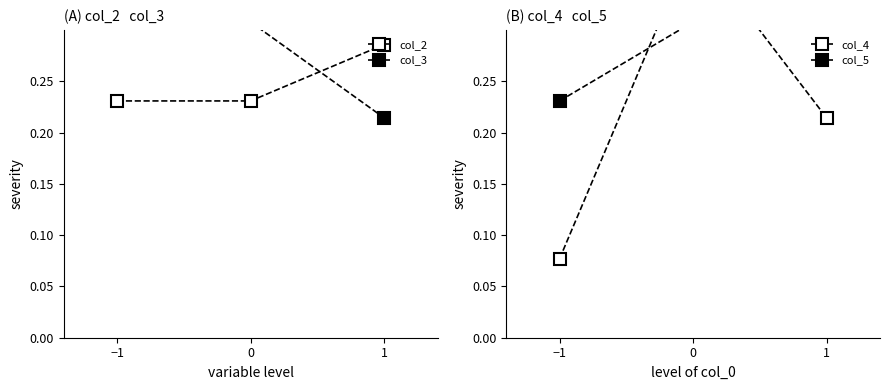

Rank the series by their average value, from highest to lowest.

col_3, col_5, col_2, col_4